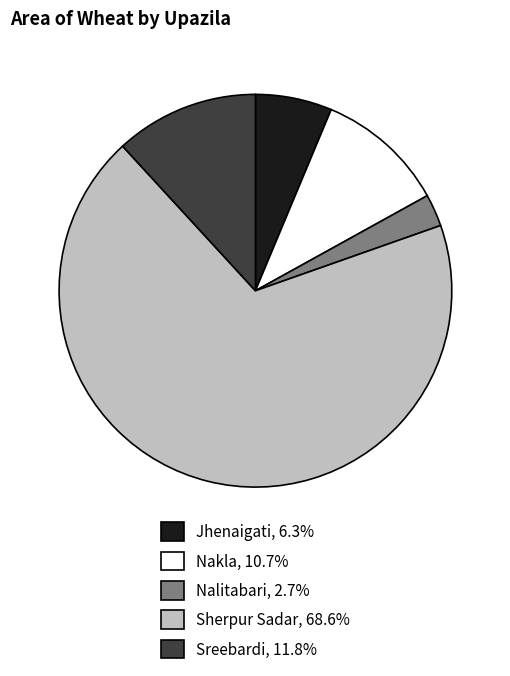

What is the ratio of the value at Jhenaigati, 6.3% to the value at Nakla, 10.7%?

0.6